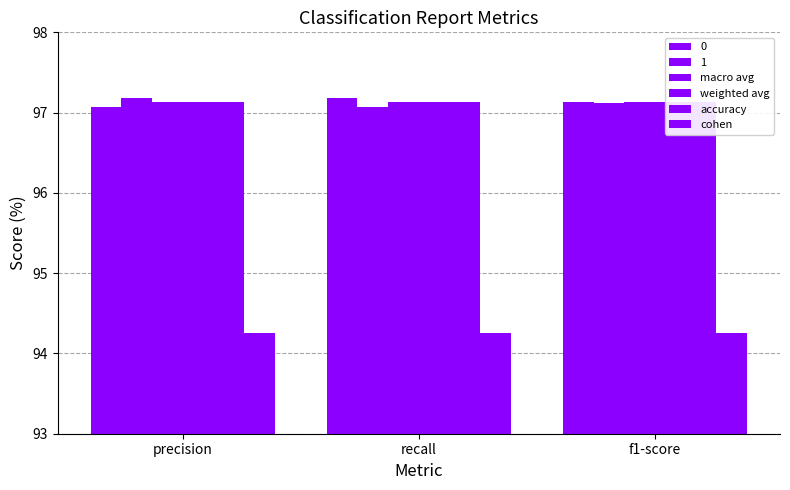

What is the maximum value shown in the chart?

97.1